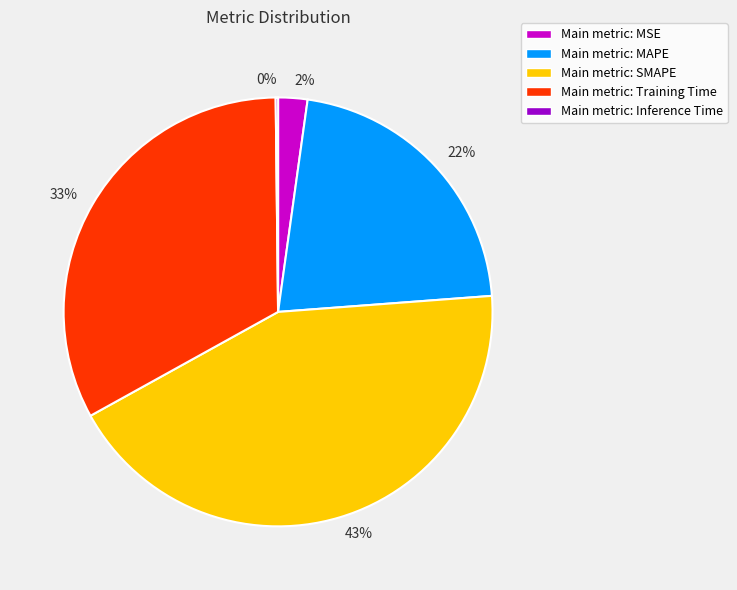

Do 43% and 22% together represent more than half of the pie?

Yes